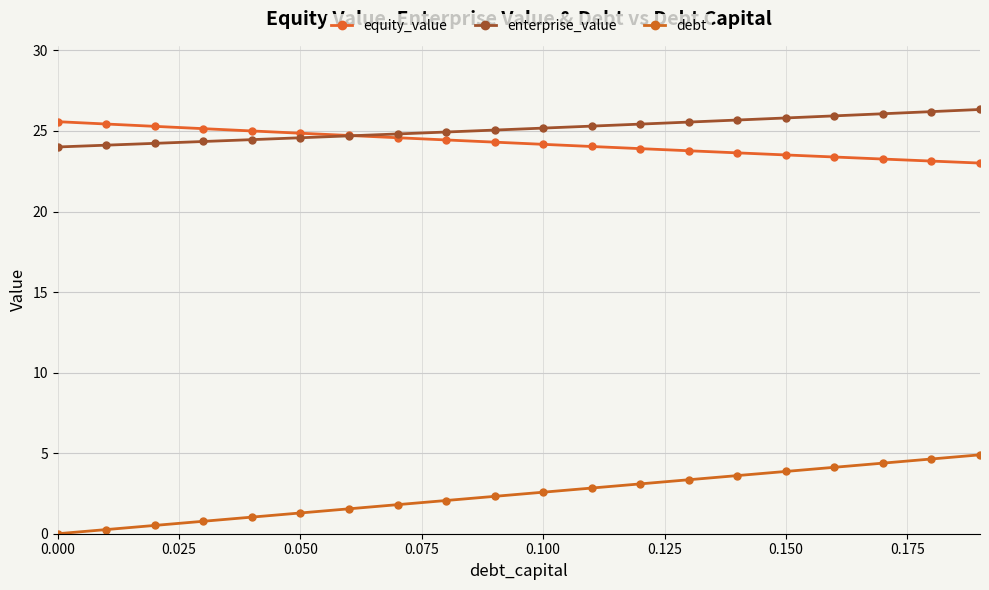

Which series has the widest spread of values?

debt